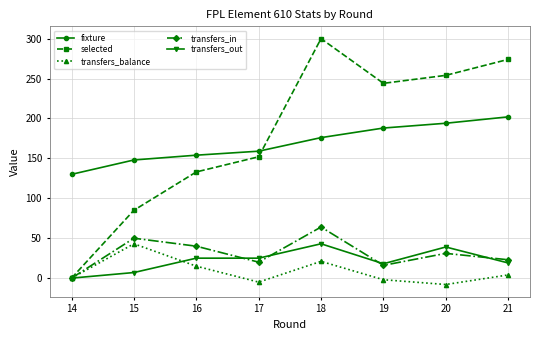

Where does the transfers_in series first go above 31?

15